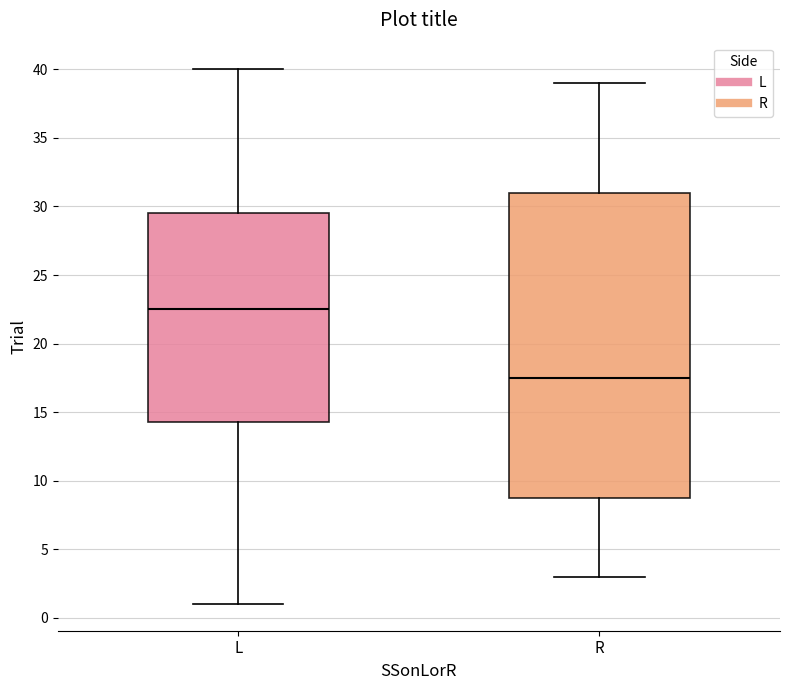

Reading left to right, transcribe this box plot: for each box, give where its median line is, the range the box spans, and where its two whiskers end, as read against the y-axis. The values are not printed on the chart, so give them approximately, as read against the axis.

L: median 22.5, box 14.5 to 29.5, whiskers 1.0 to 40.0
R: median 17.5, box 9.0 to 31.0, whiskers 3.0 to 39.0